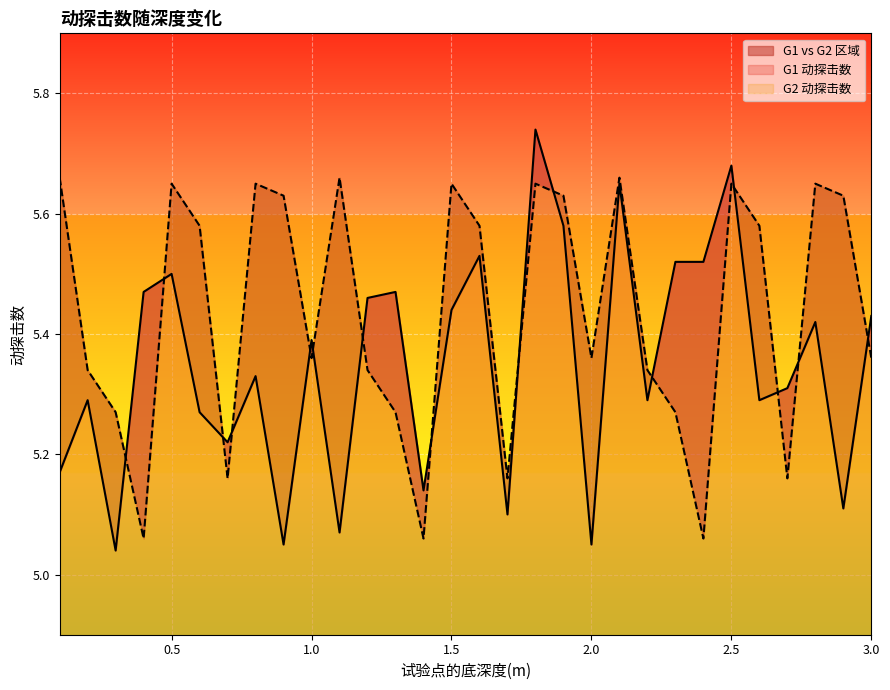

True or false: G1 动探击数 has more than 2 interior local peaks.

True